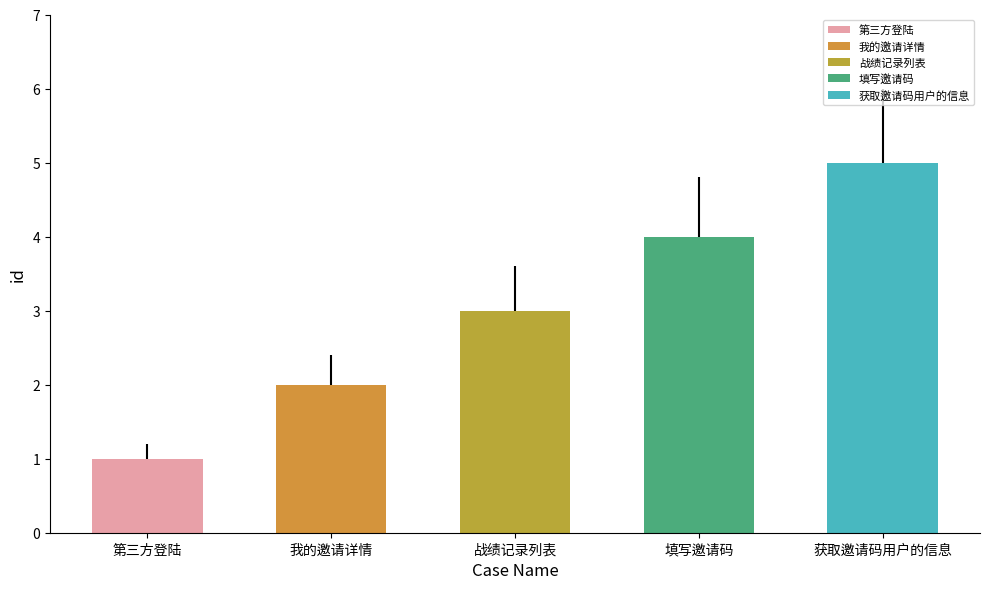

Reading left to right, list all the values displayed in this chart.

1	2	3	4	5